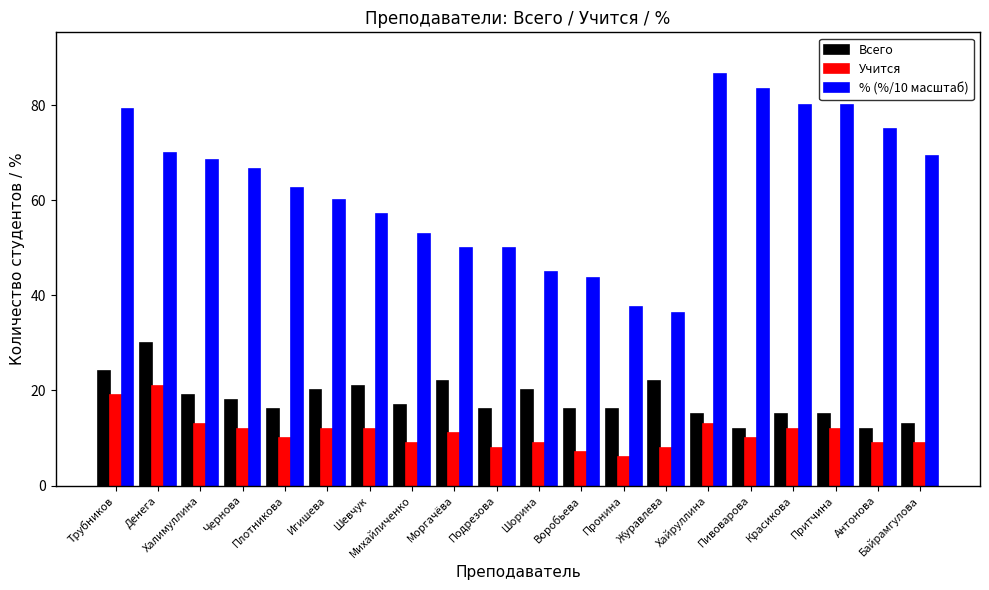

What is the difference between the maximum and minimum values in the Всего series?

18.0